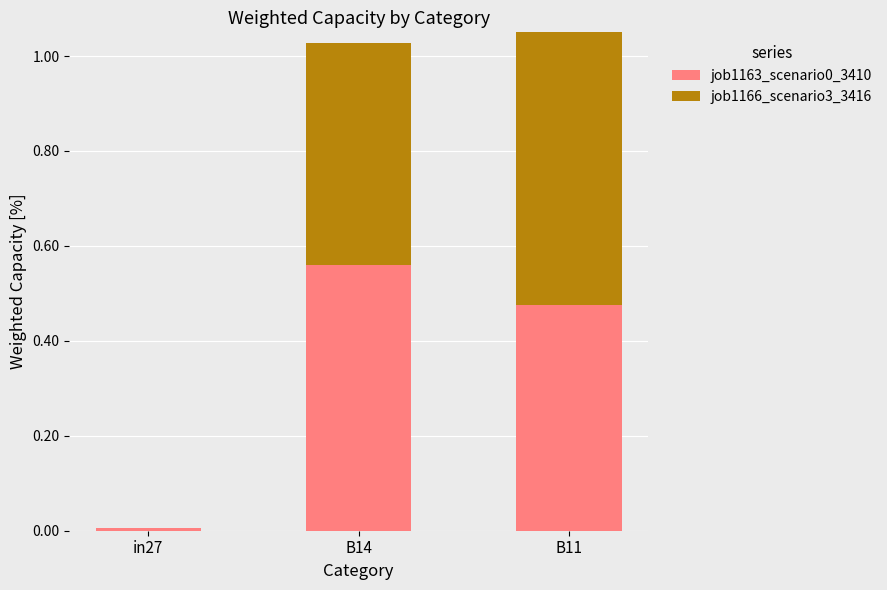

What is the average value of the job1163_scenario0_3410 series?

0.3